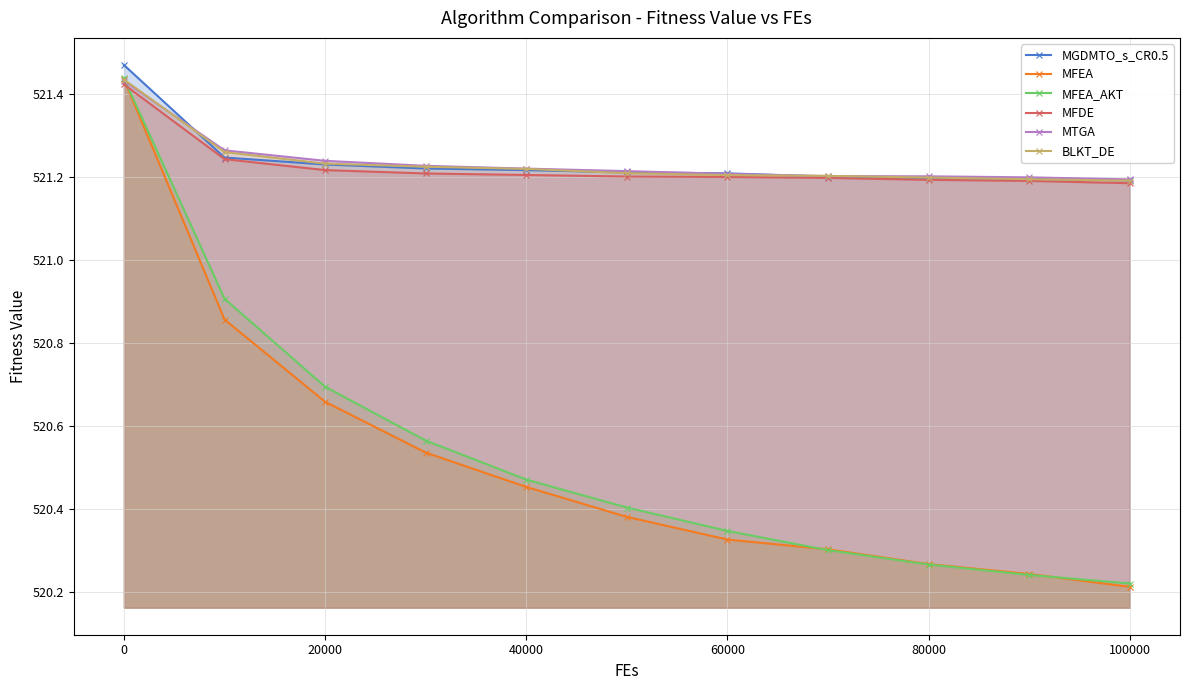

What are all the series names shown in the legend?

MGDMTO_s_CR0.5, MFEA, MFEA_AKT, MFDE, MTGA, BLKT_DE